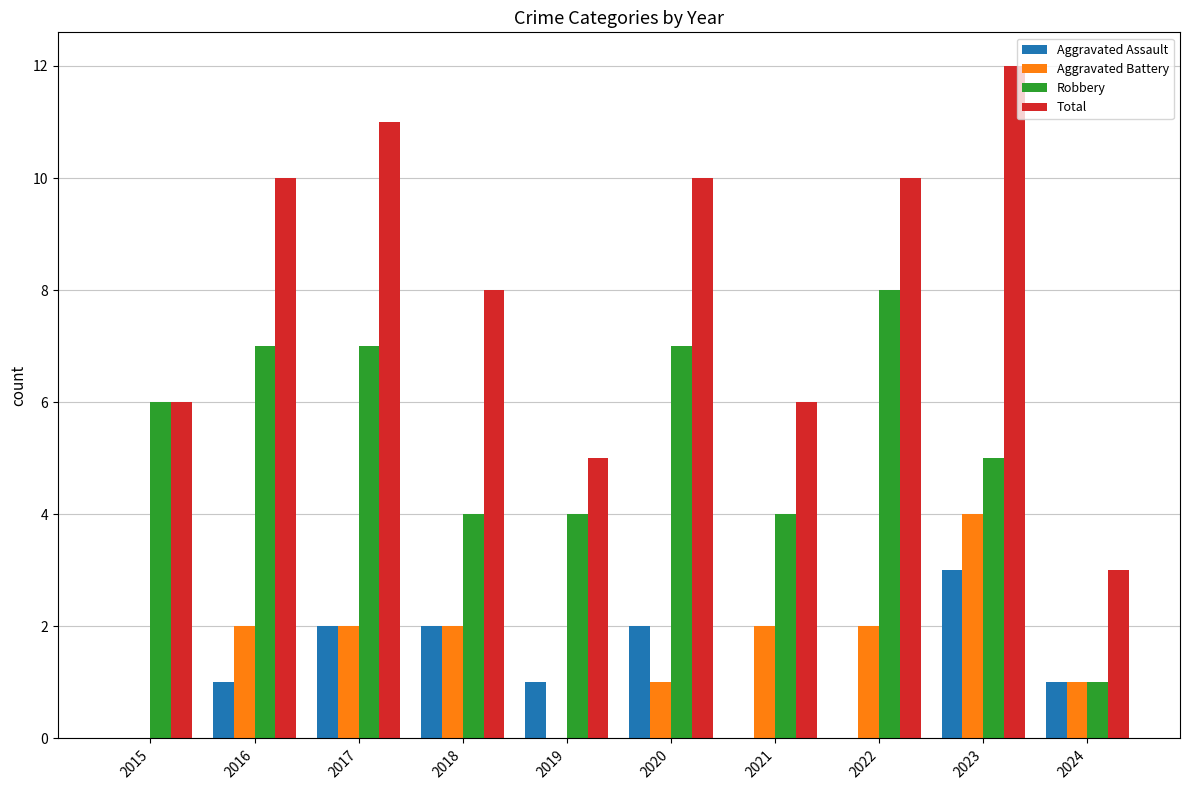

Is the value of Aggravated Battery at 2017 greater than the value of Total at 2023?

No